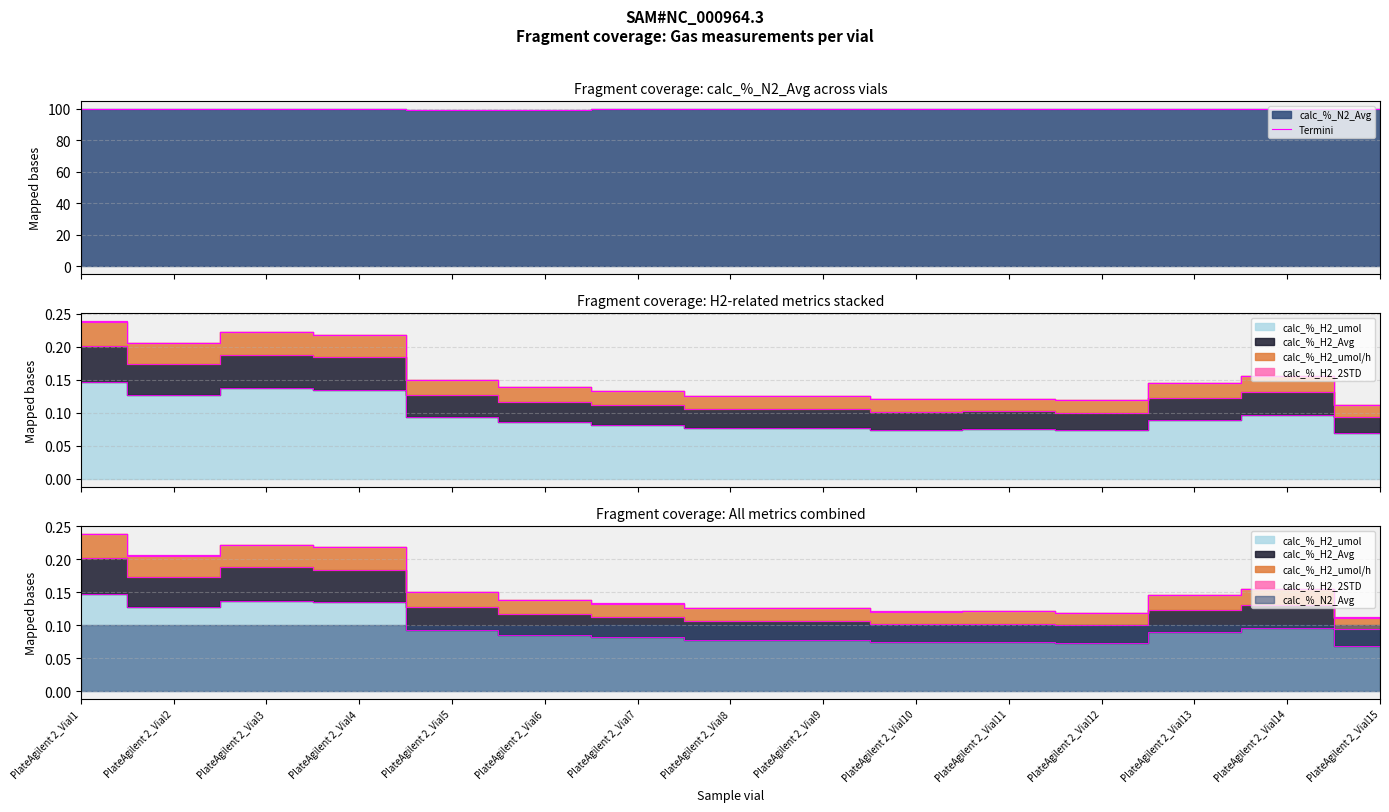

How many lines are shown in the chart?

1